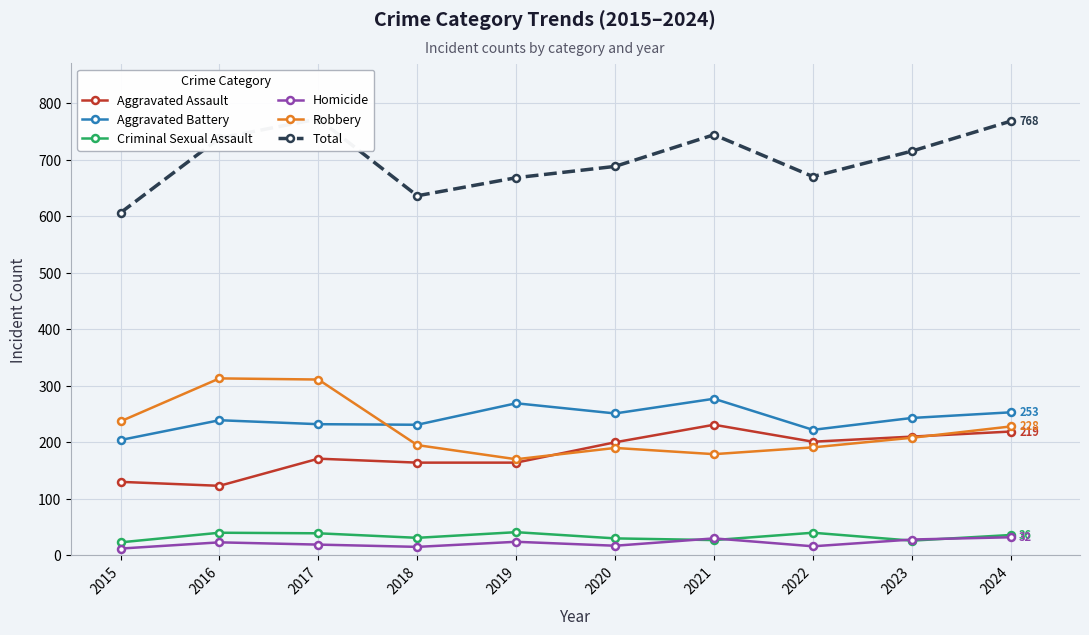

True or false: Aggravated Battery and Criminal Sexual Assault intersect in this chart.

False